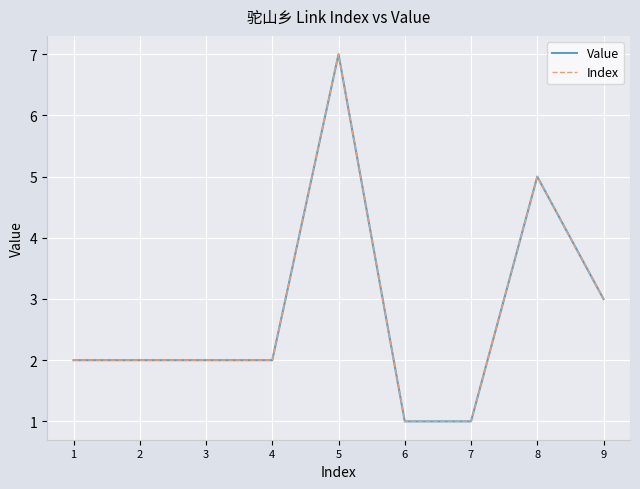

What is the sum of the Index values at 6 and 3?

3